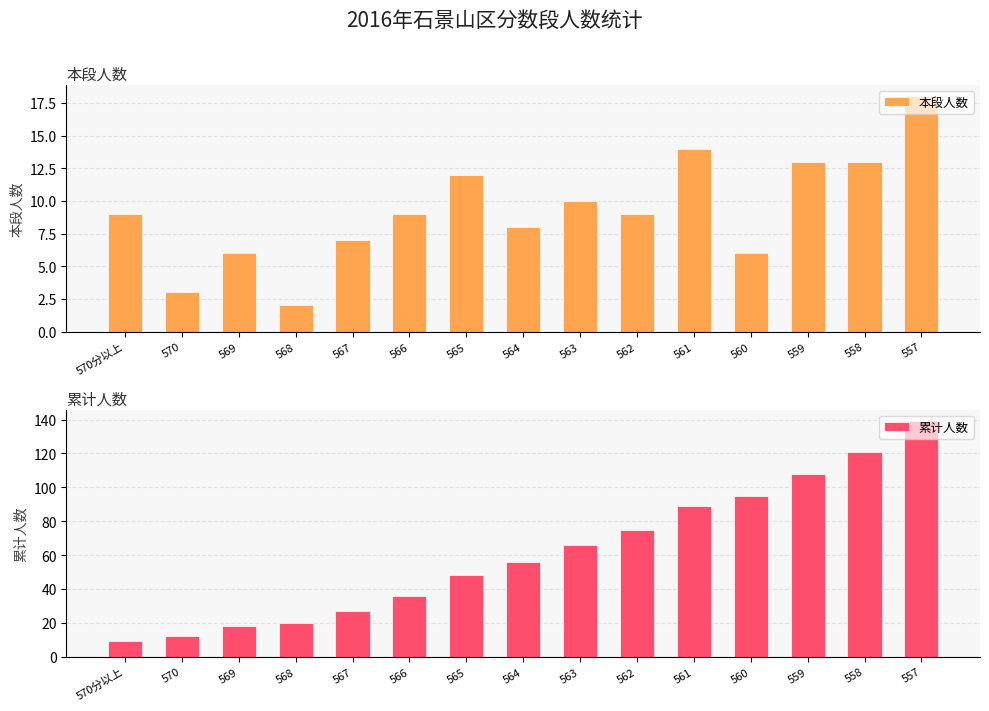

What is the label of the 10th bar from the left?

562